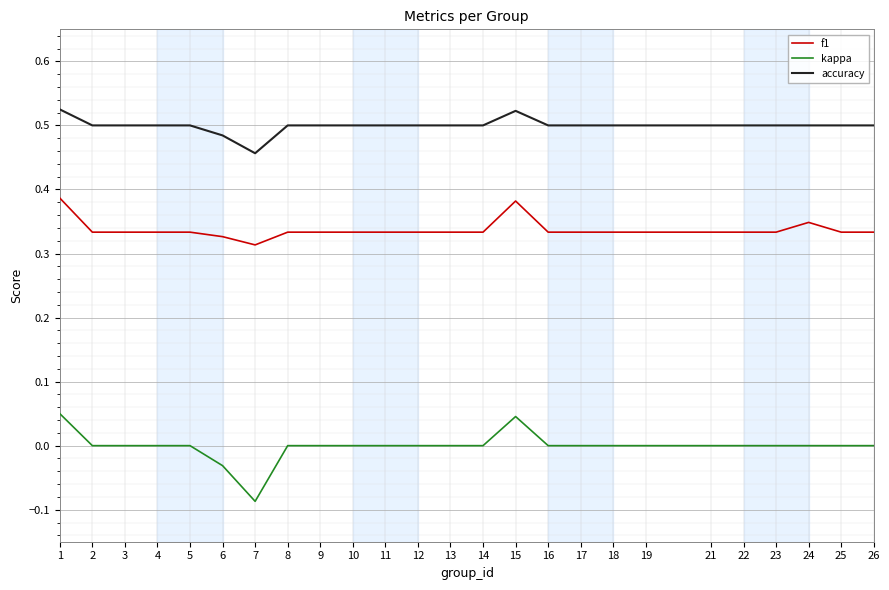

The value of f1 at 22 is 0.5. True or false?

False